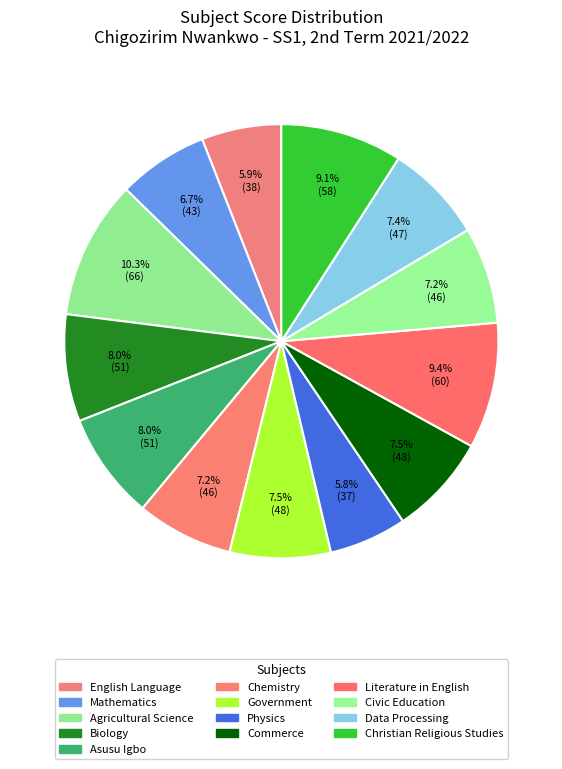

To the nearest percent, what percentage of the pie is Physics?

6%